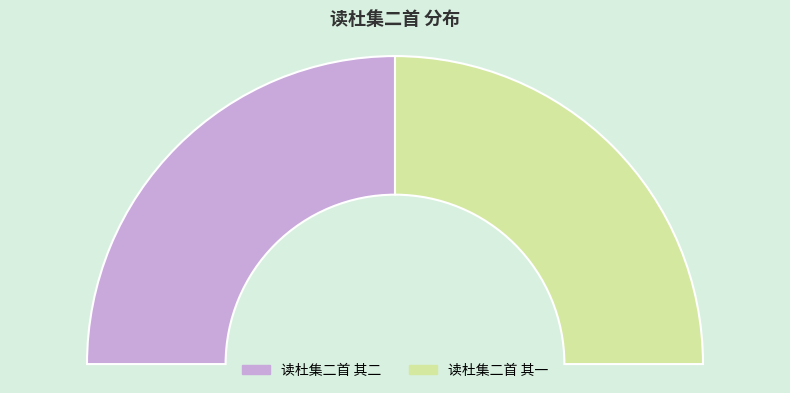

Is there a majority slice in this chart?

Yes